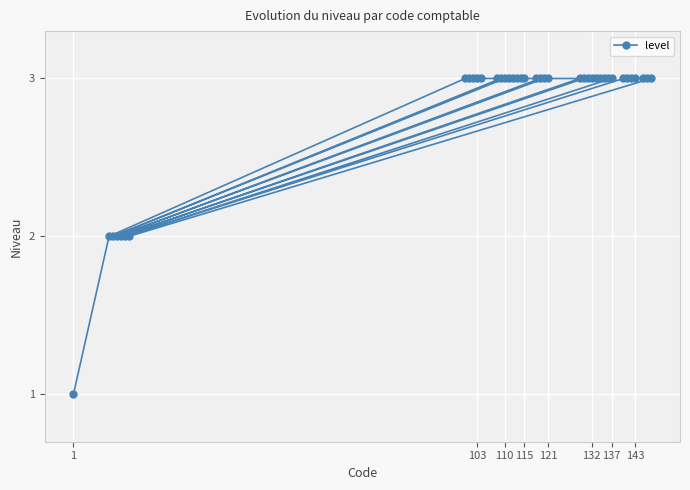

What is the value of the 13th point from the left?

3